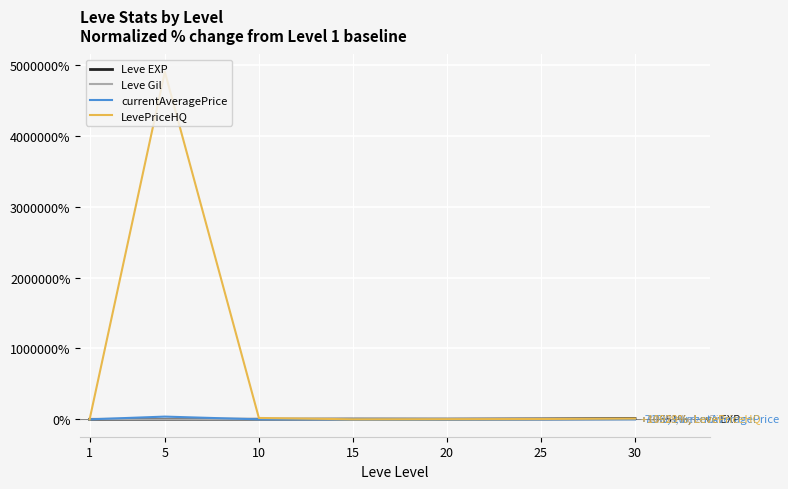

What is the maximum value shown in the chart?

4903086.3